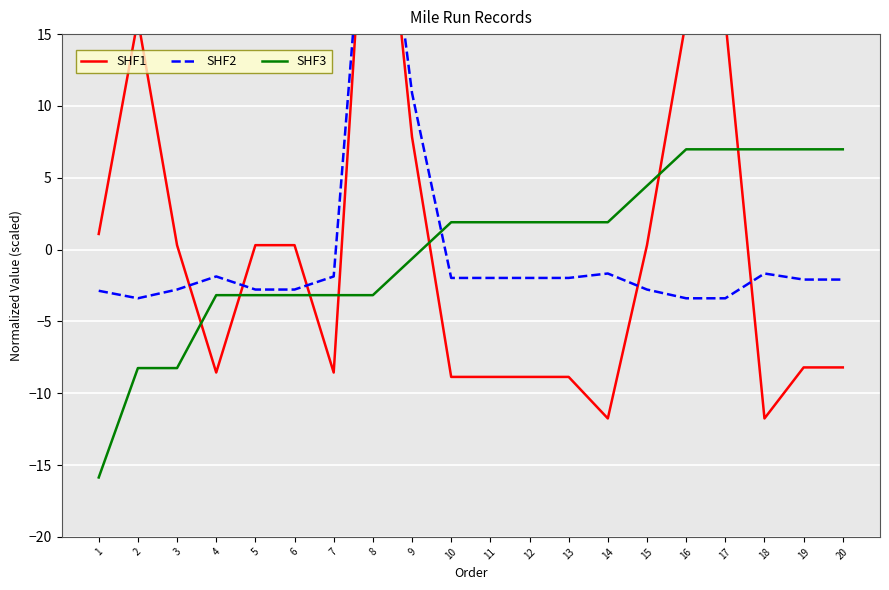

At how many categories does at least one series exceed 3?

9